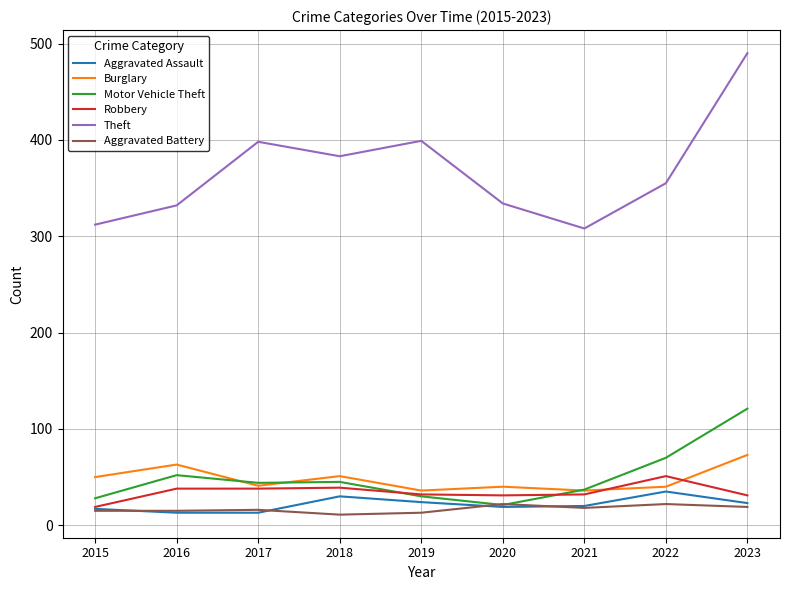

What is the maximum value for Robbery?

51